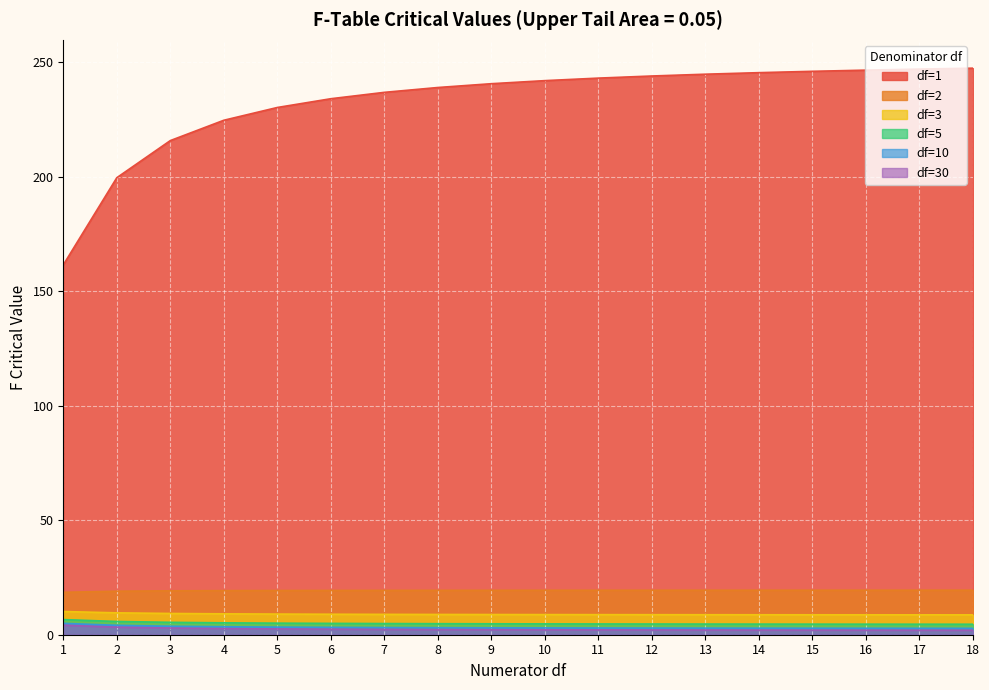

Which series has the widest spread of values?

df=1